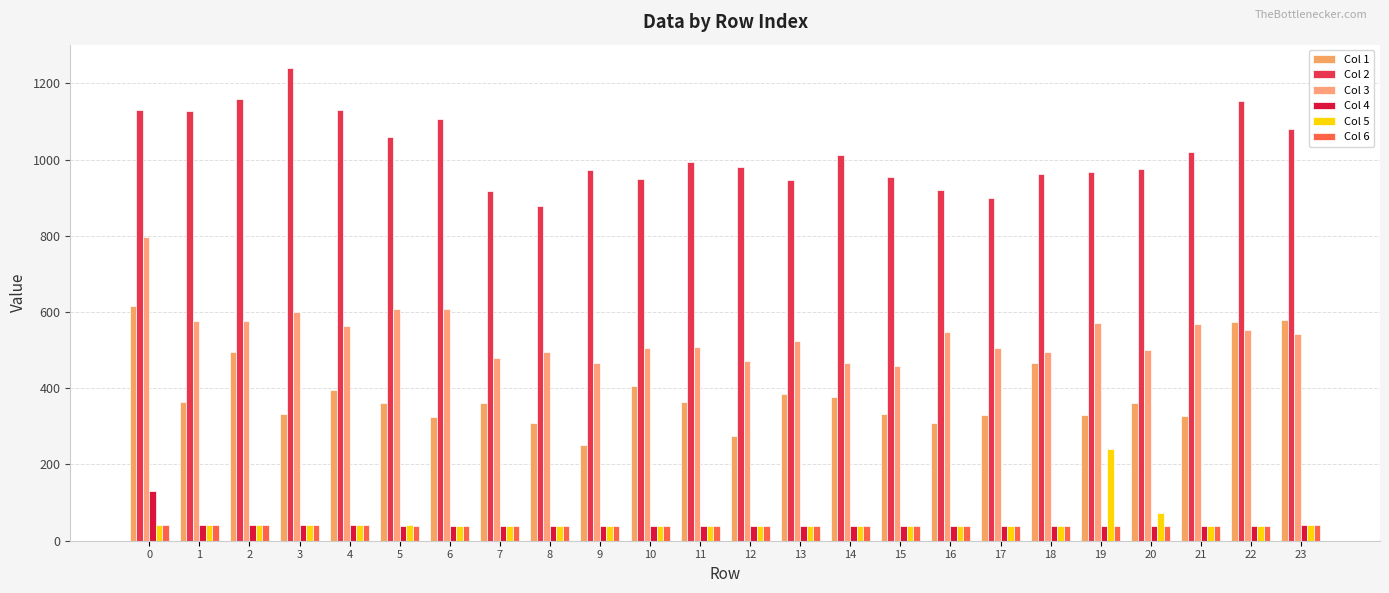

How many categories are shown in the chart?

24